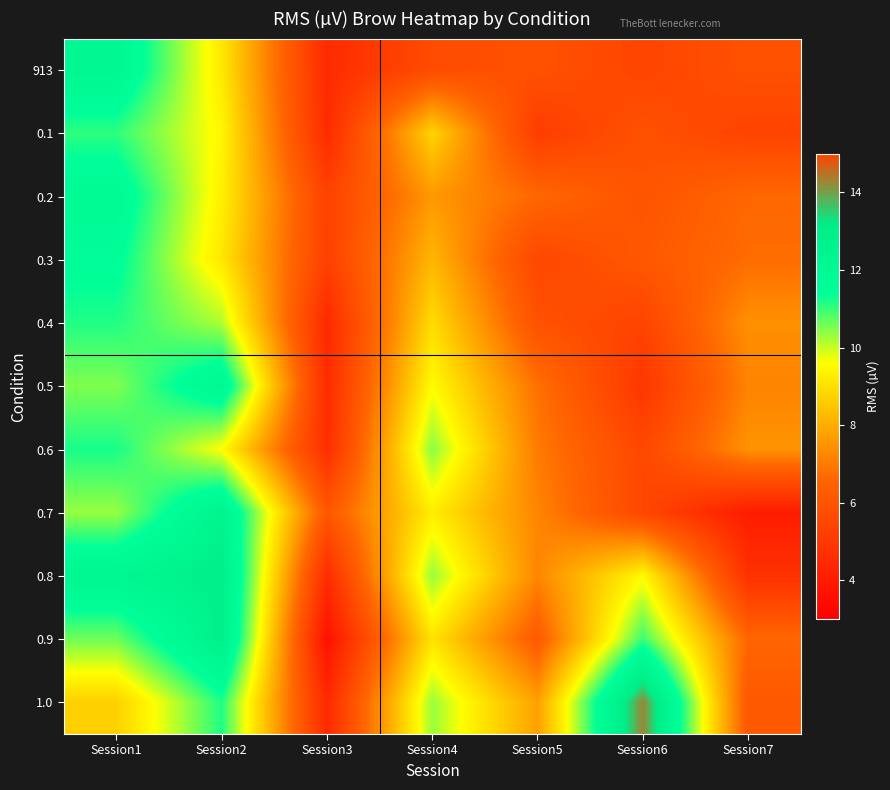

Rank the series by their maximum value, from highest to lowest.

1.0, 0.8, 0.9, 0.7, 913, 0.5, 0.2, 0.3, 0.6, 0.4, 0.1